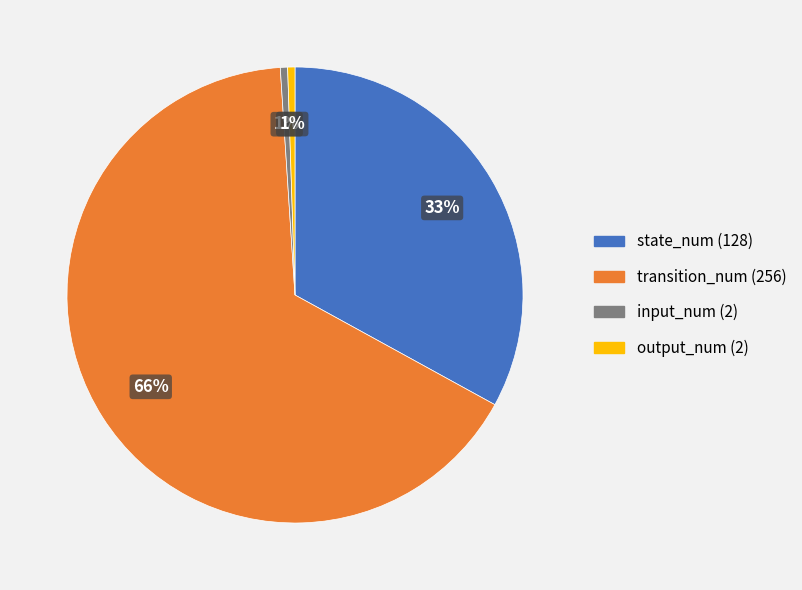

To the nearest percent, what is the combined percentage of transition_num (256) and input_num (2)?

66%